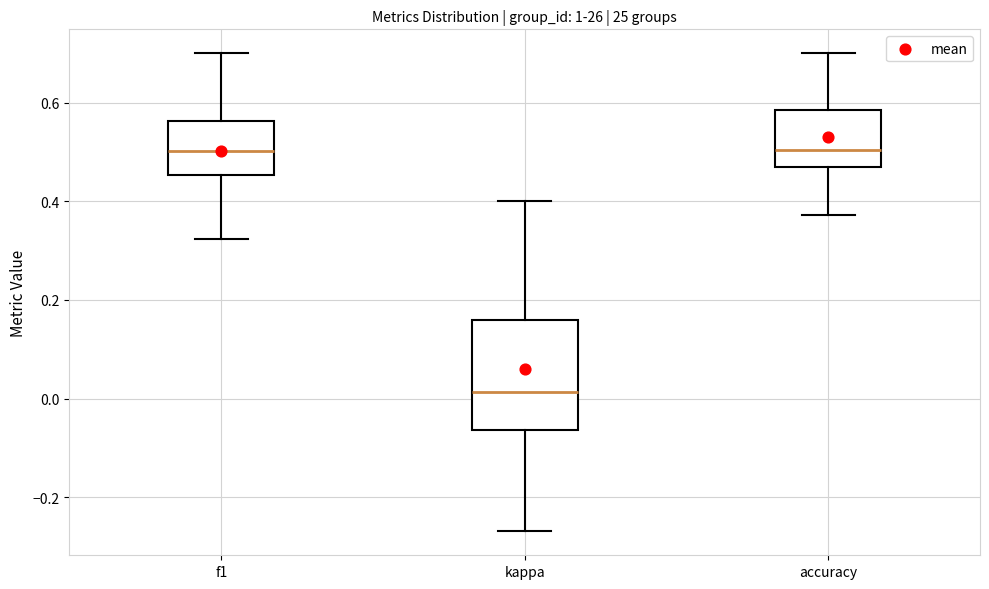

Which box is the tallest, from its lower edge to its upper edge?

kappa